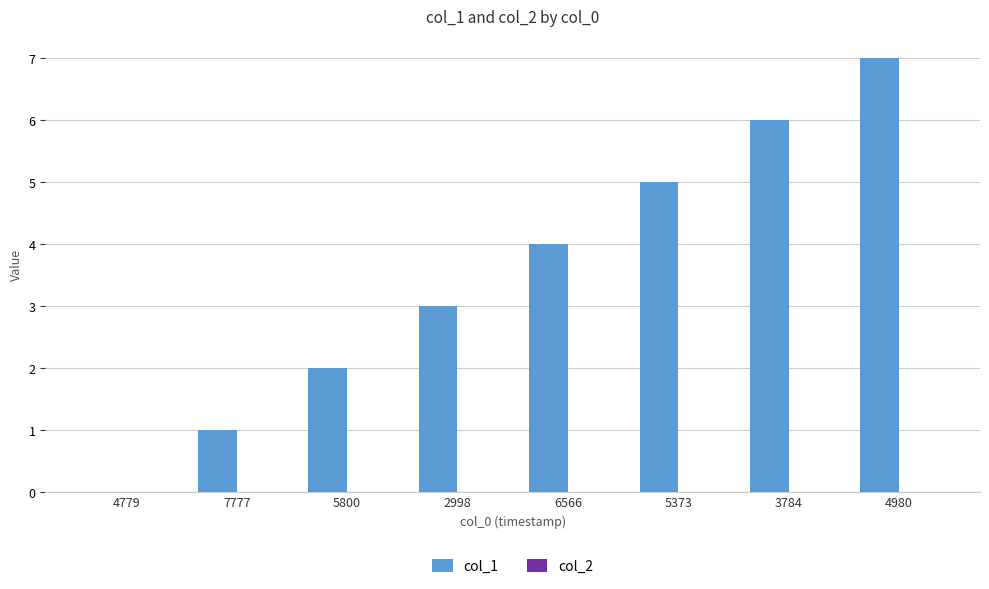

What is the sum of the values at 2998 and 5373?

8